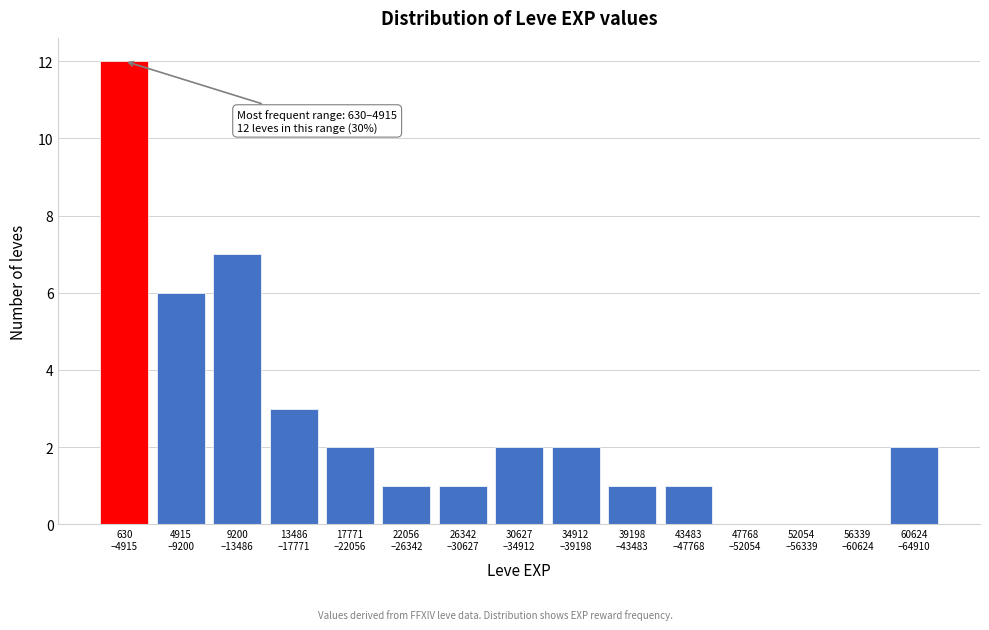

What is the maximum value shown in the chart?

12